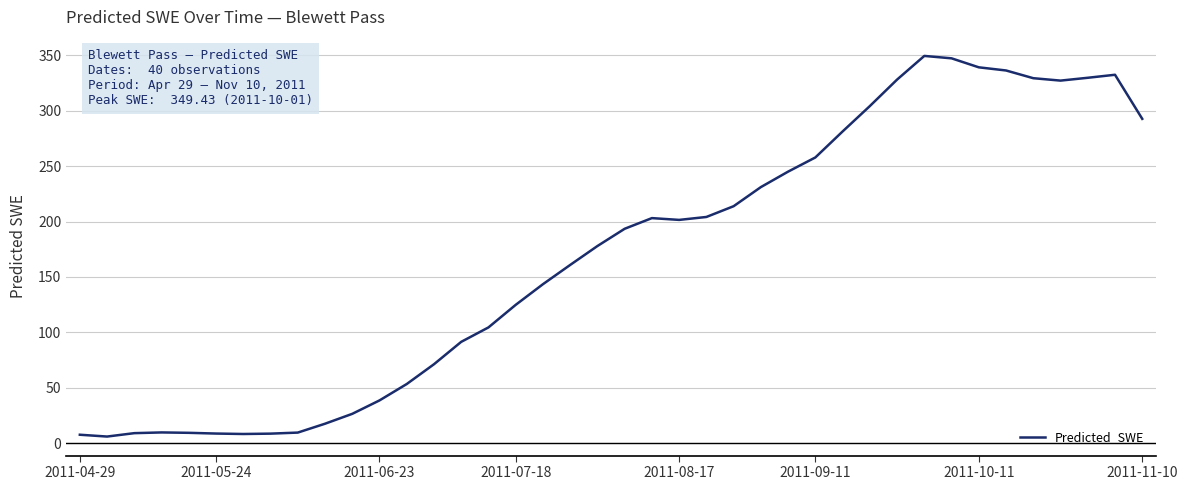

What is the difference between the maximum and minimum values?

343.4